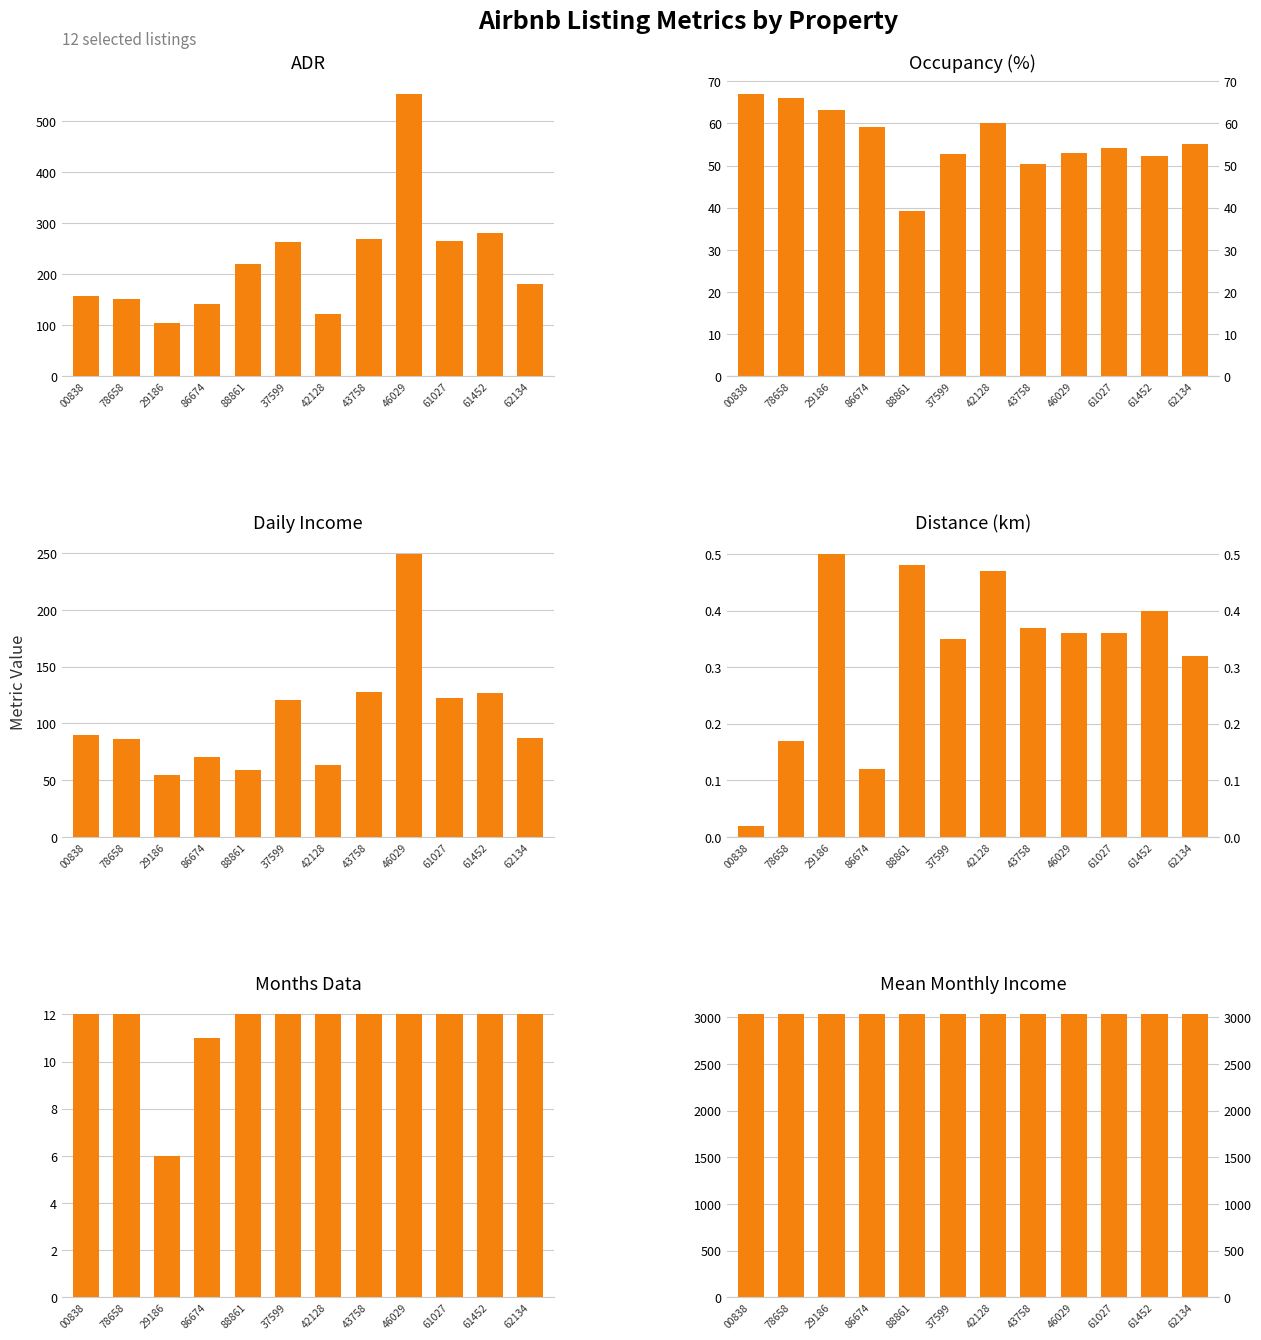

Read the Months Data value at 37599.

12.0